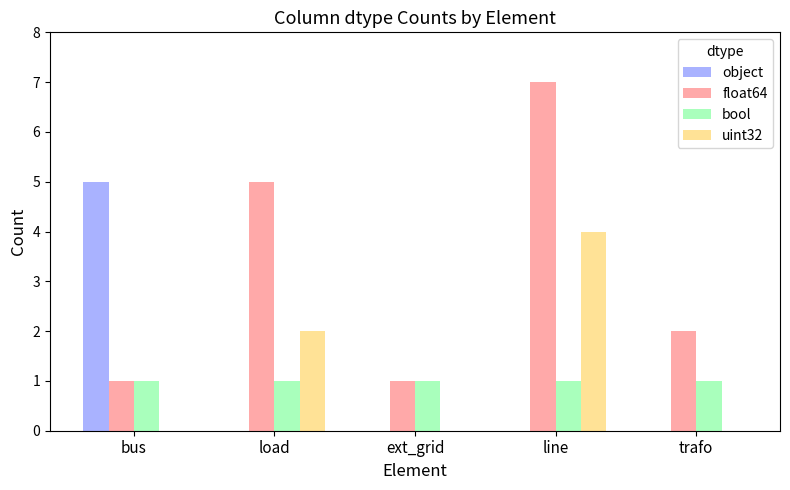

Between bus and line, which series saw the biggest shift?

float64